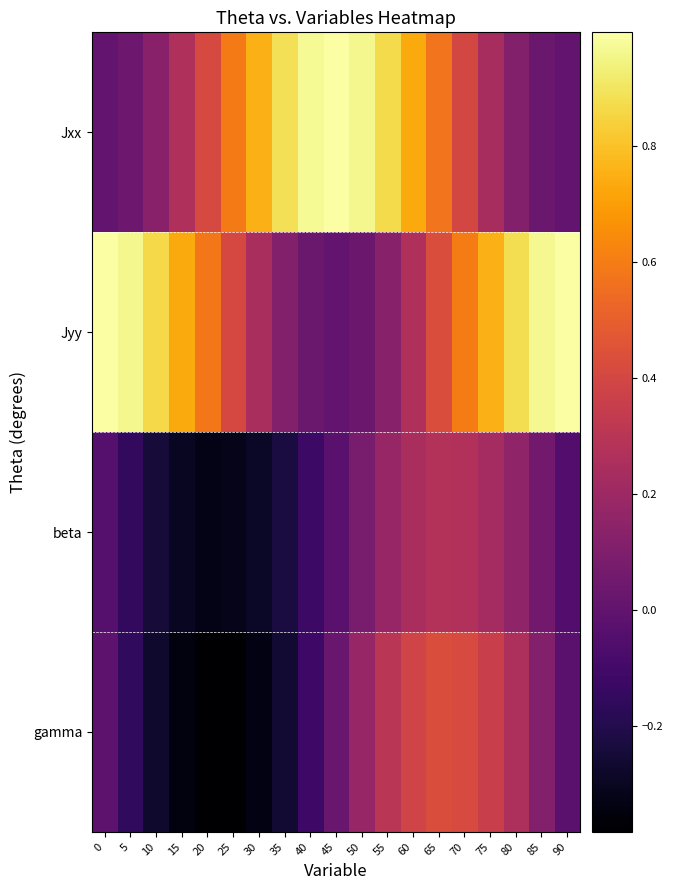

At how many categories does at least one series exceed 0?

19